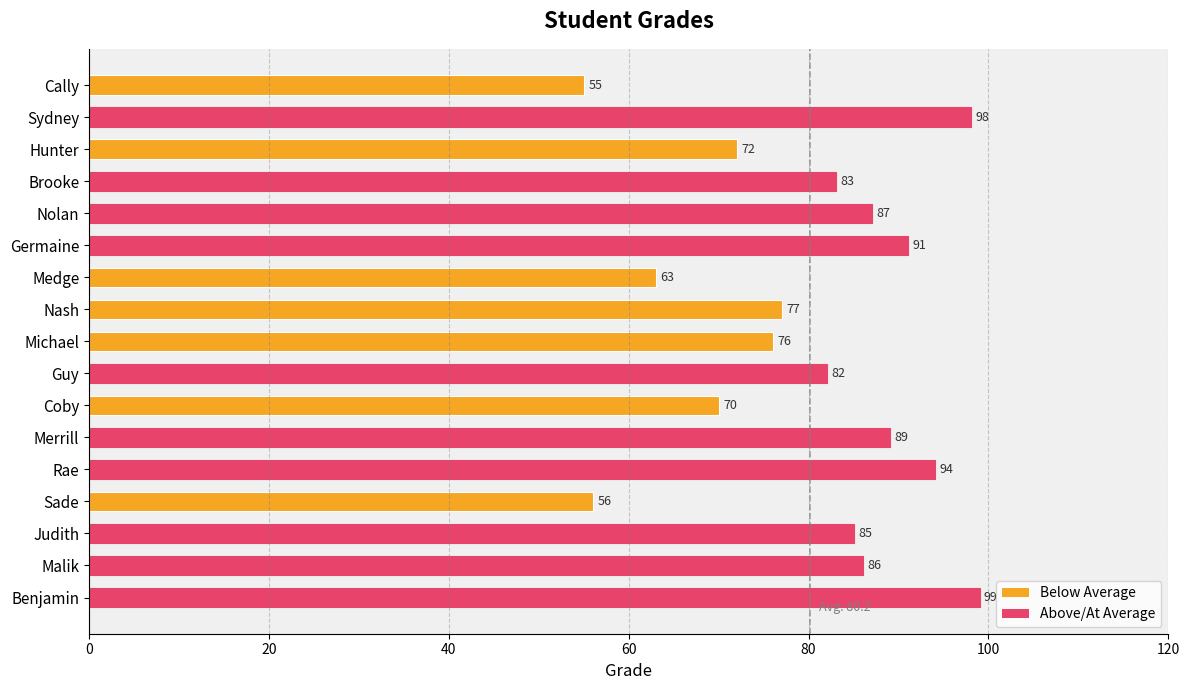

True or false: the data shows 117 at Guy.

False